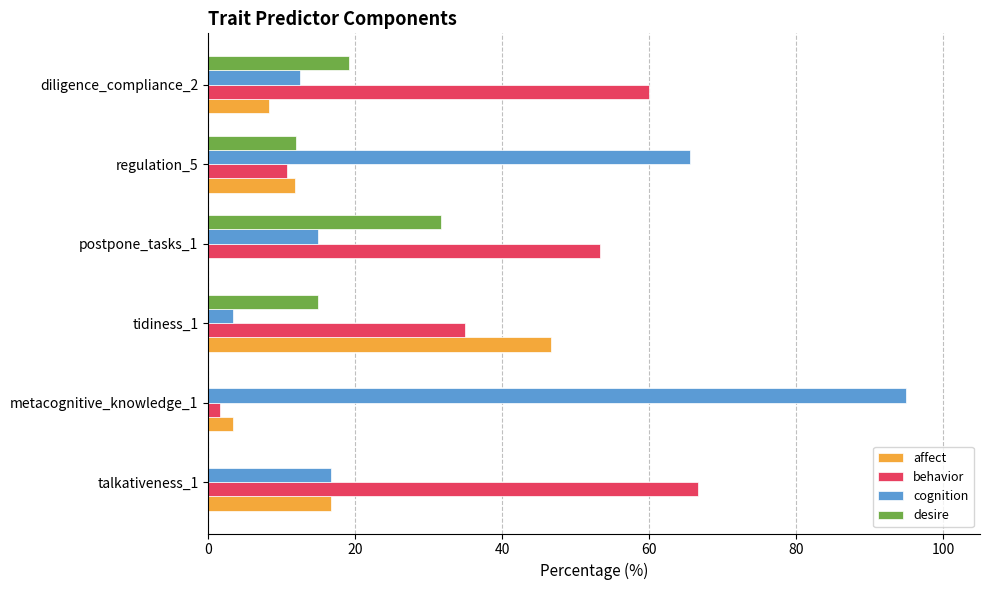

At which label does behavior reach its peak?

talkativeness_1